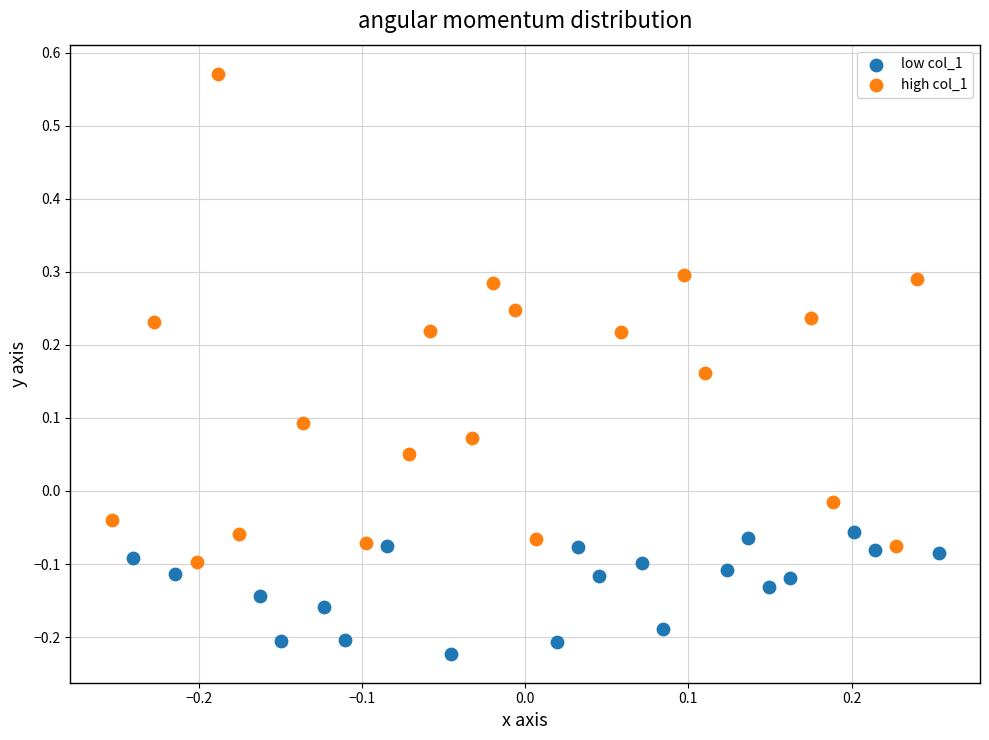

Which series has the largest Y range (max minus min)?

high col_1